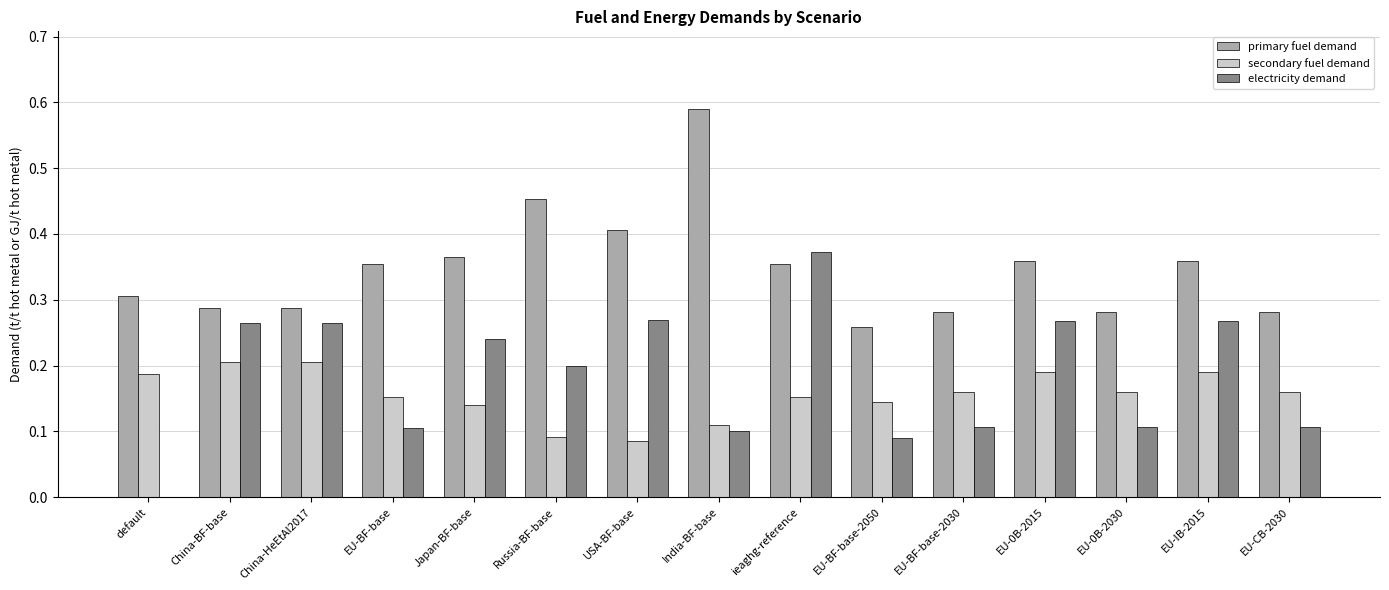

Is it true that primary fuel demand equals 0.4 at USA-BF-base?

True